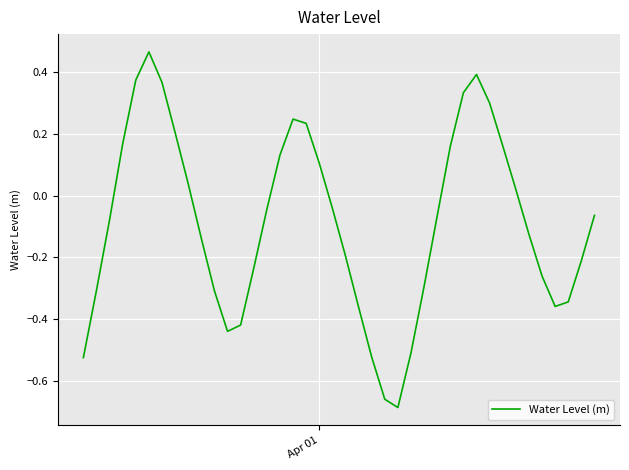

How many lines are shown in the chart?

1